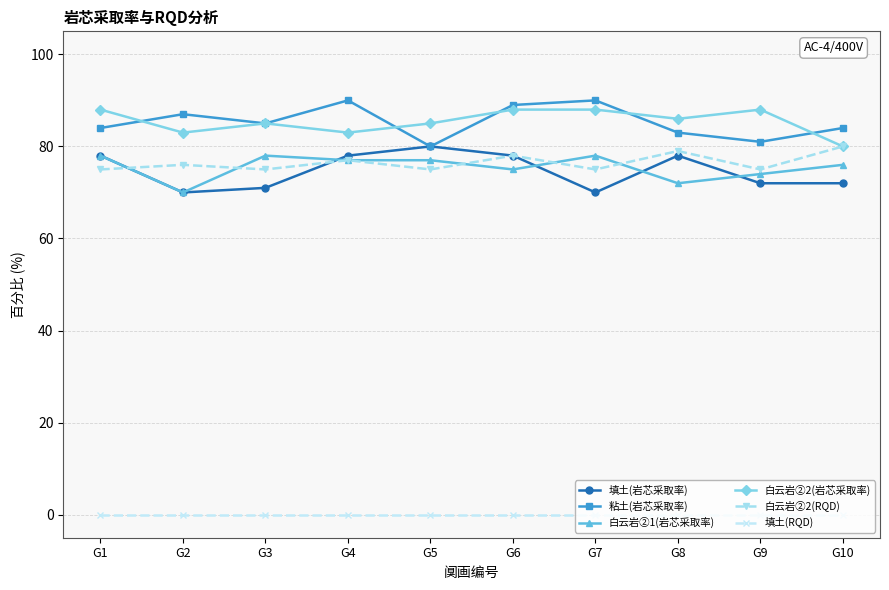

What value does the 白云岩②2(岩芯采取率) series have at G2?

83